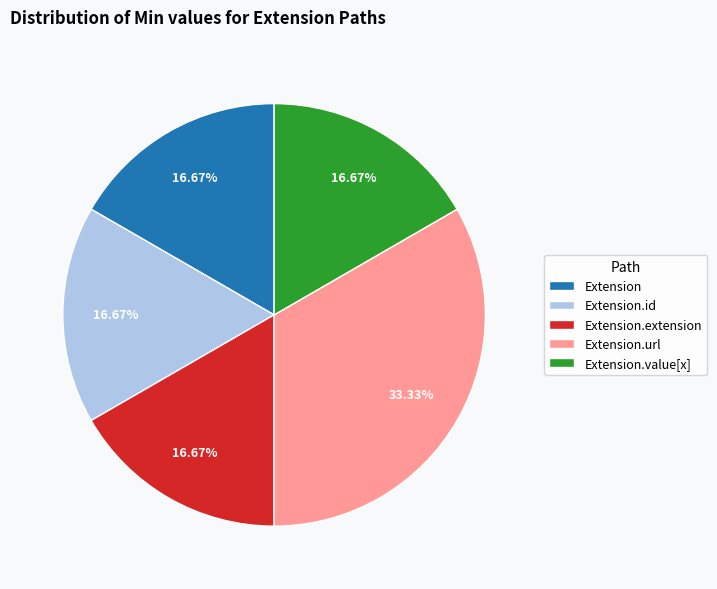

Which category has the biggest portion of the pie?

Extension.url